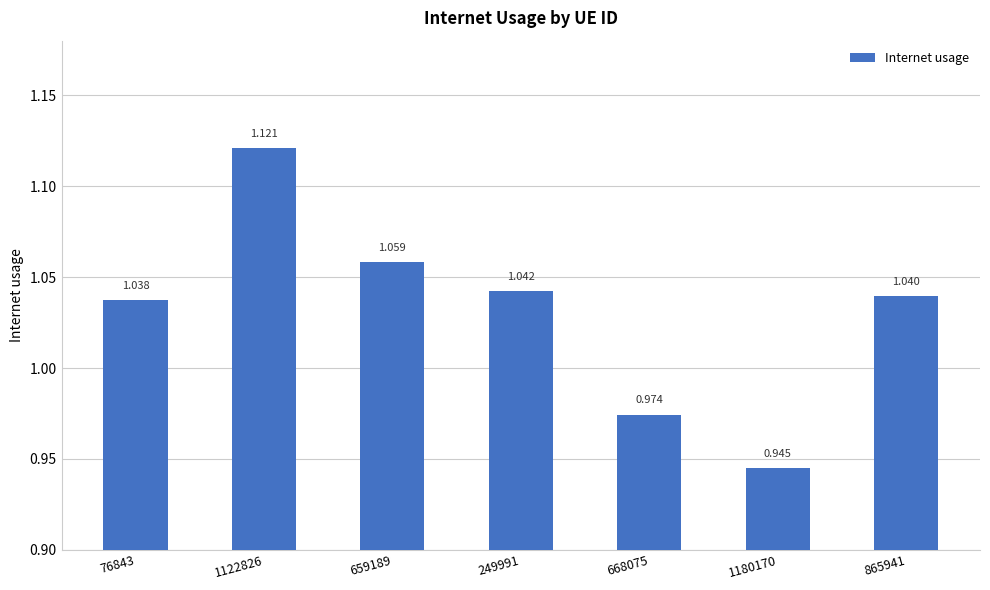

What is the label of the 7th bar from the right?

76843